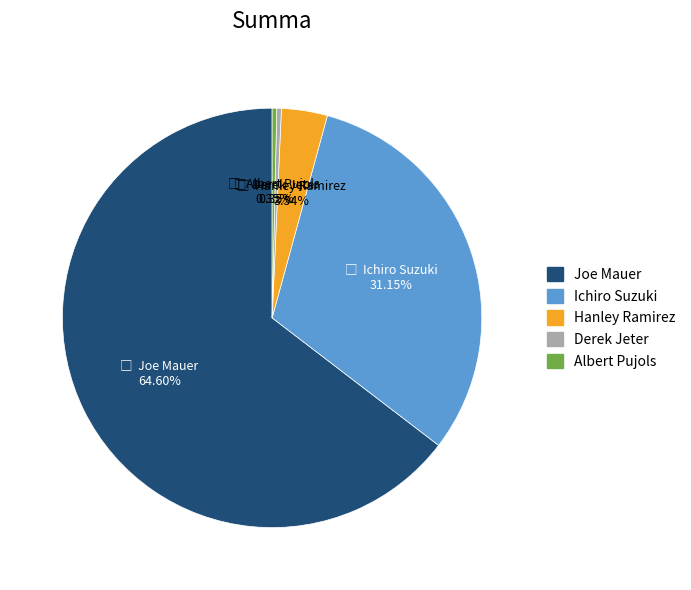

True or false: Albert Pujols accounts for 0% of the total.

True